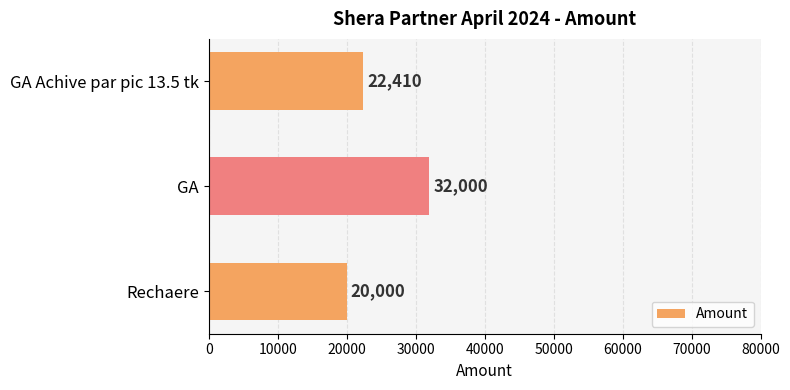

What is the difference between the maximum and second lowest values?

9590